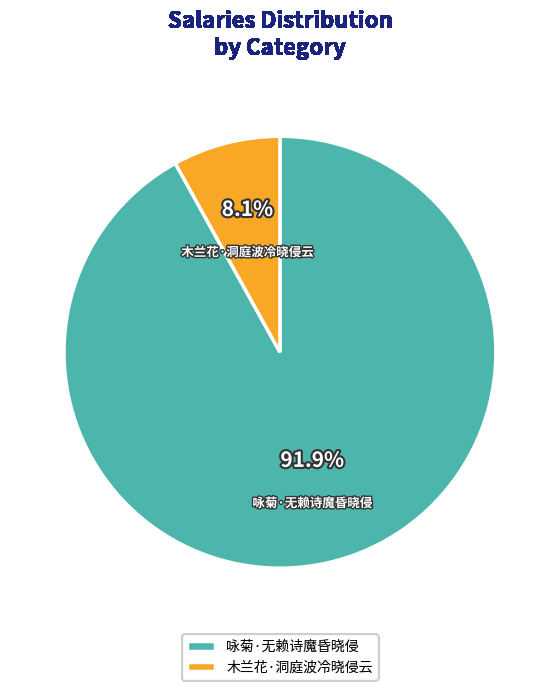

To the nearest percent, what is the combined percentage of 咏菊·无赖诗魔昏晓侵 and 木兰花·洞庭波冷晓侵云?

100%